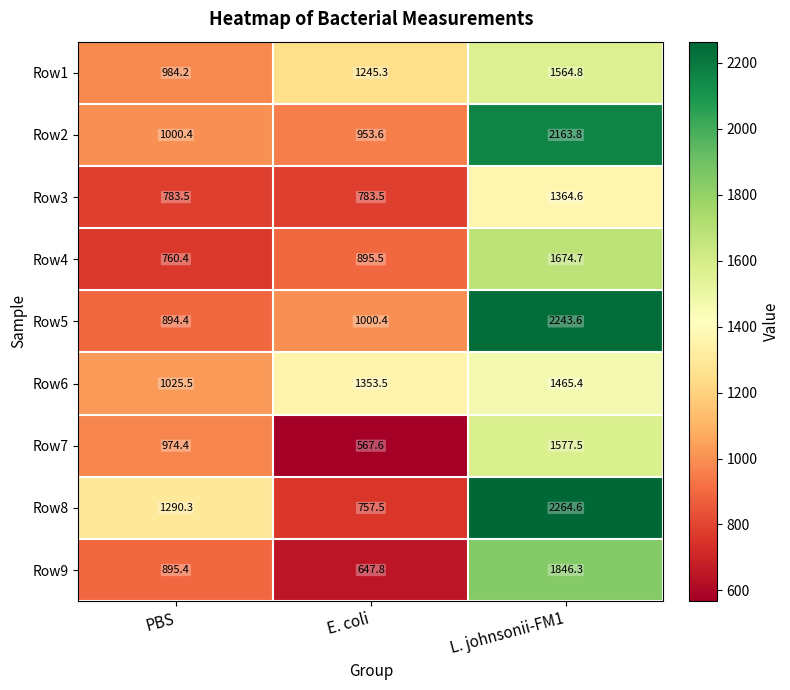

Which label corresponds to the largest value in the chart?

L. johnsonii-FM1